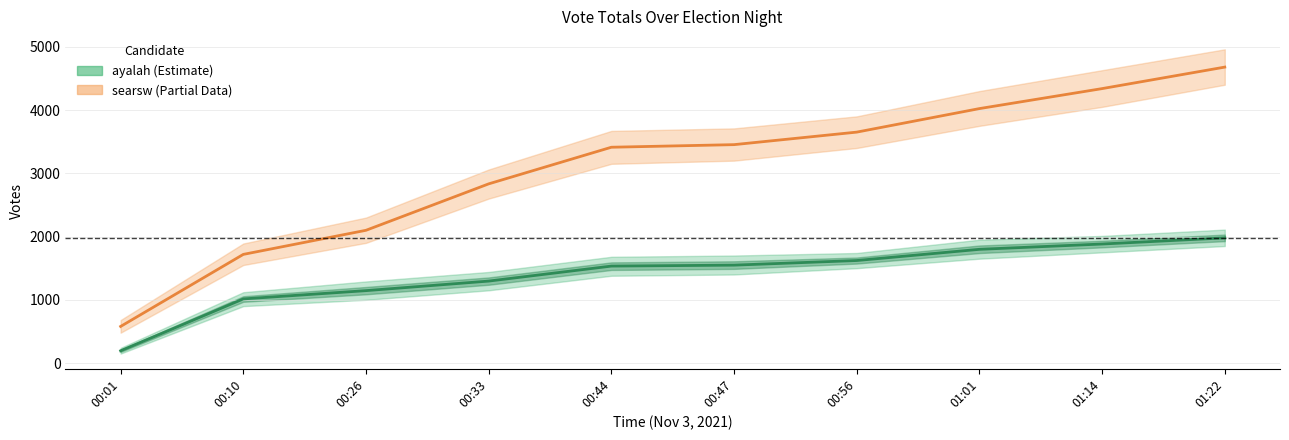

What is the label of the 8th point from the left?

01:01